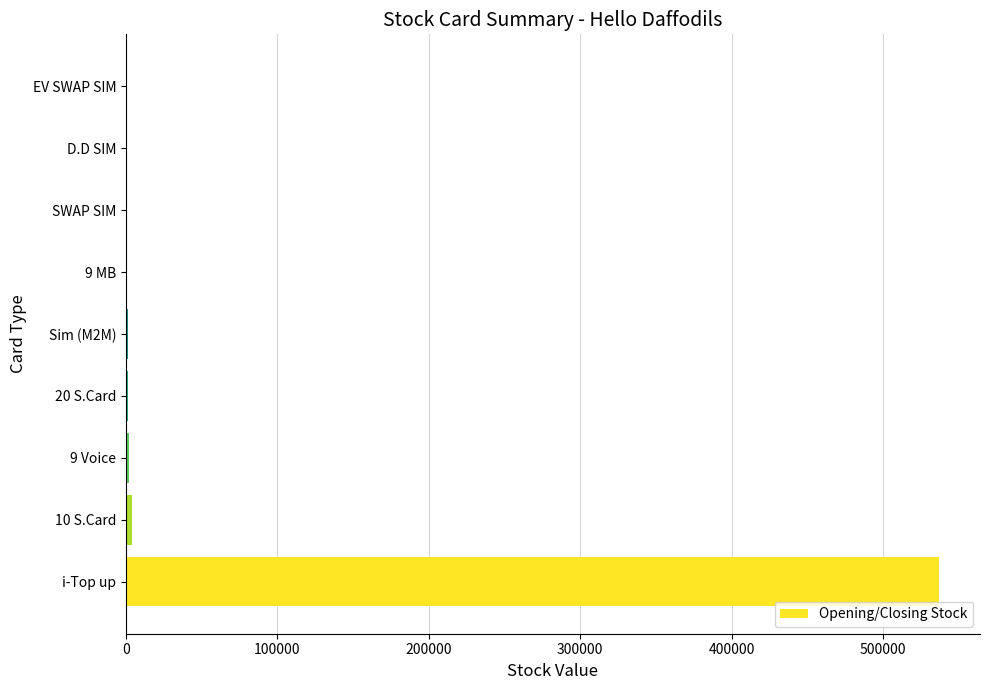

Where is the data nearest to the value 268613?

10 S.Card